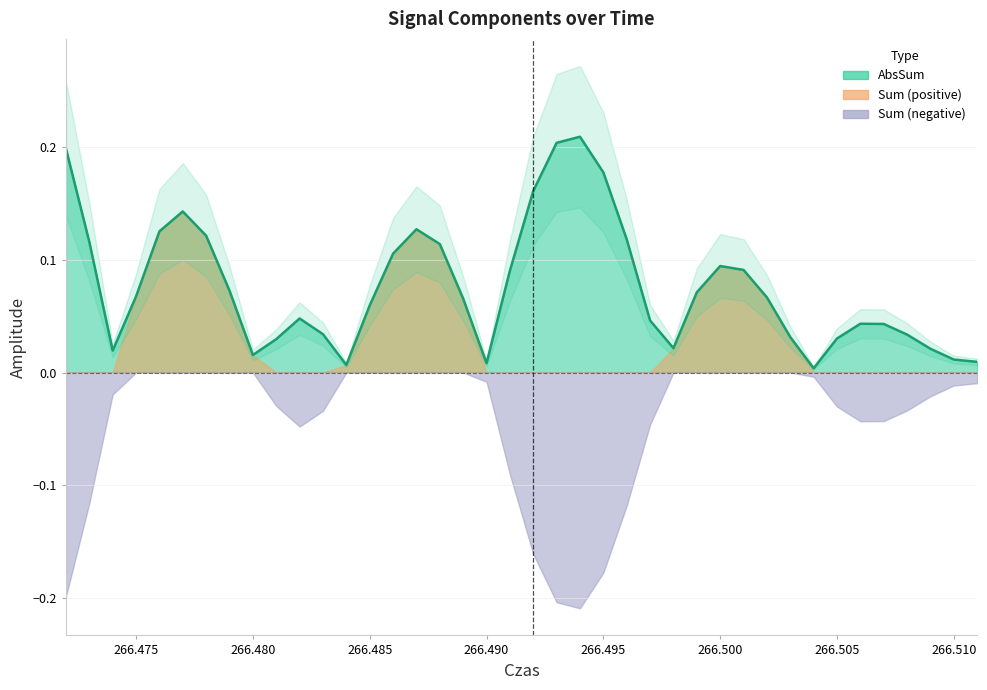

Between 266.49 and 266.476, which is larger?

266.476